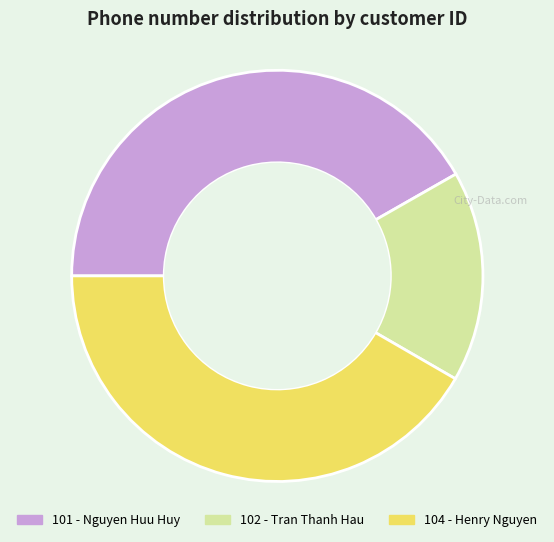

The 101 - Nguyen Huu Huy slice represents 27% of the pie. True or false?

False